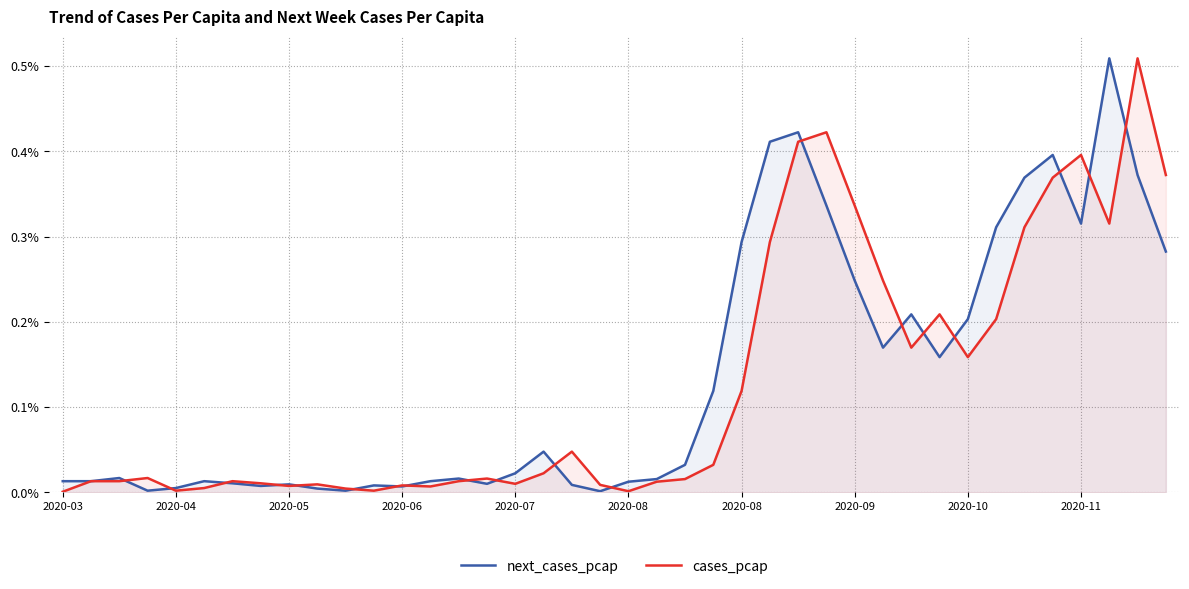

Reading left to right, transcribe all the data shown in this chart.

next_cases_pcap: 0.0	0.0	0.0	0.0	0.0	0.0	0.0	0.0	0.0	0.0	0.0	0.0	0.0	0.0	0.0	0.0	0.0	0.0	0.0	0.0	0.0	0.0	0.0	0.1	0.3	0.4	0.4	0.3	0.2	0.2	0.2	0.2	0.2	0.3	0.4	0.4	0.3	0.5	0.4	0.3
cases_pcap: 0.0	0.0	0.0	0.0	0.0	0.0	0.0	0.0	0.0	0.0	0.0	0.0	0.0	0.0	0.0	0.0	0.0	0.0	0.0	0.0	0.0	0.0	0.0	0.0	0.1	0.3	0.4	0.4	0.3	0.2	0.2	0.2	0.2	0.2	0.3	0.4	0.4	0.3	0.5	0.4